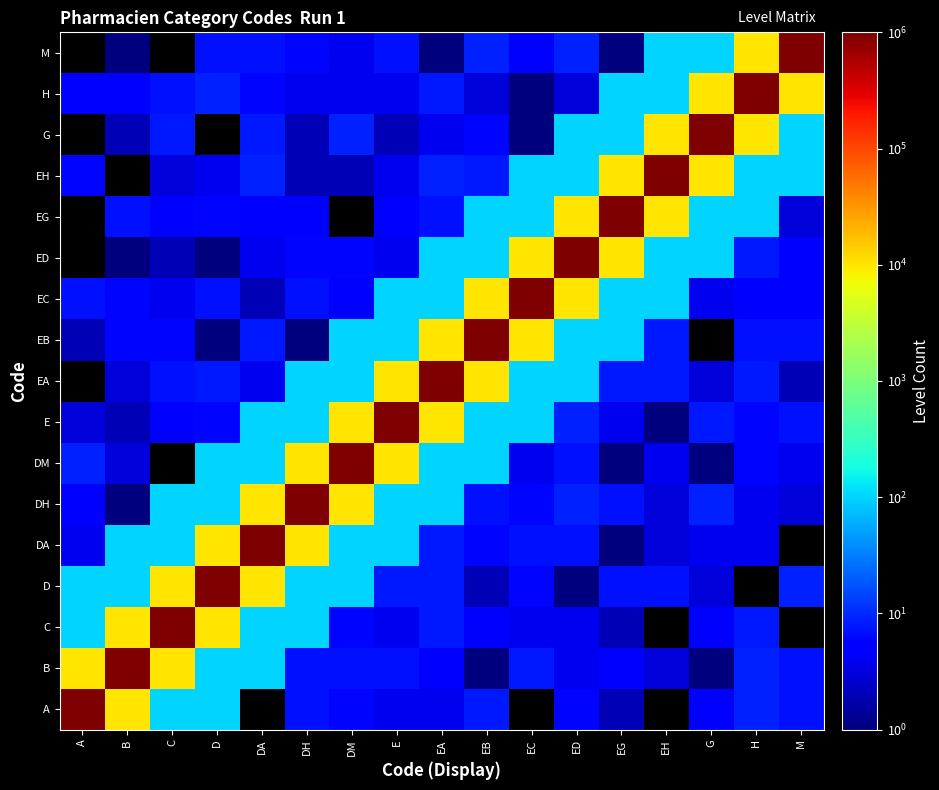

Rank the categories by DA value from highest to lowest.

DA, D, DH, B, C, DM, E, EA, EC, ED, EB, A, G, H, M, EH, EG